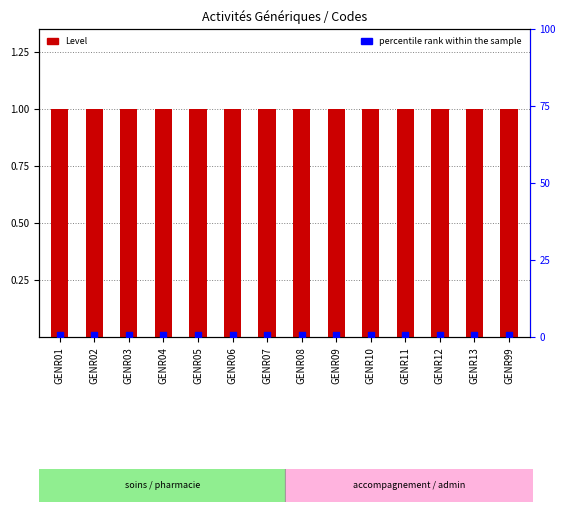

Which series has the largest total across all categories?

Level